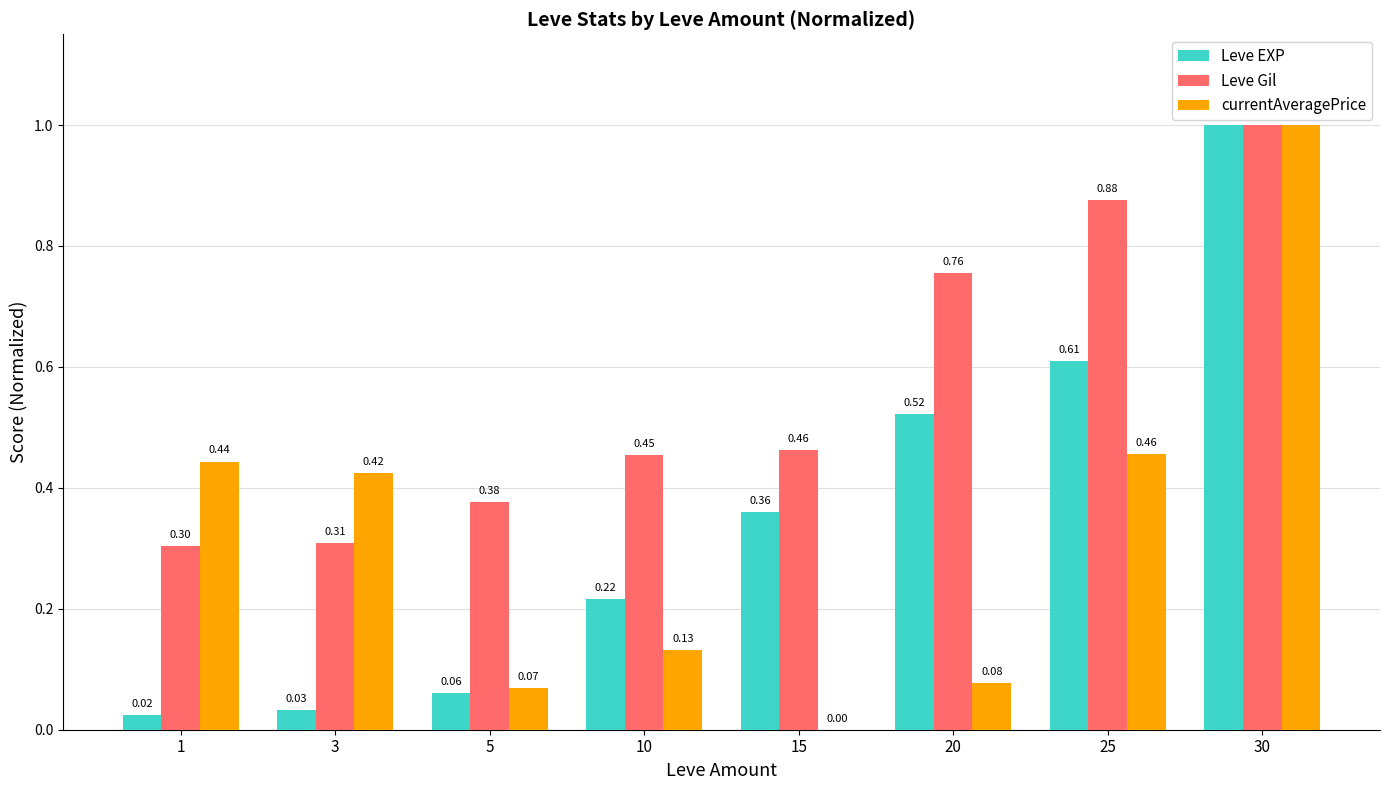

At which category is the sum across all series the highest?

30